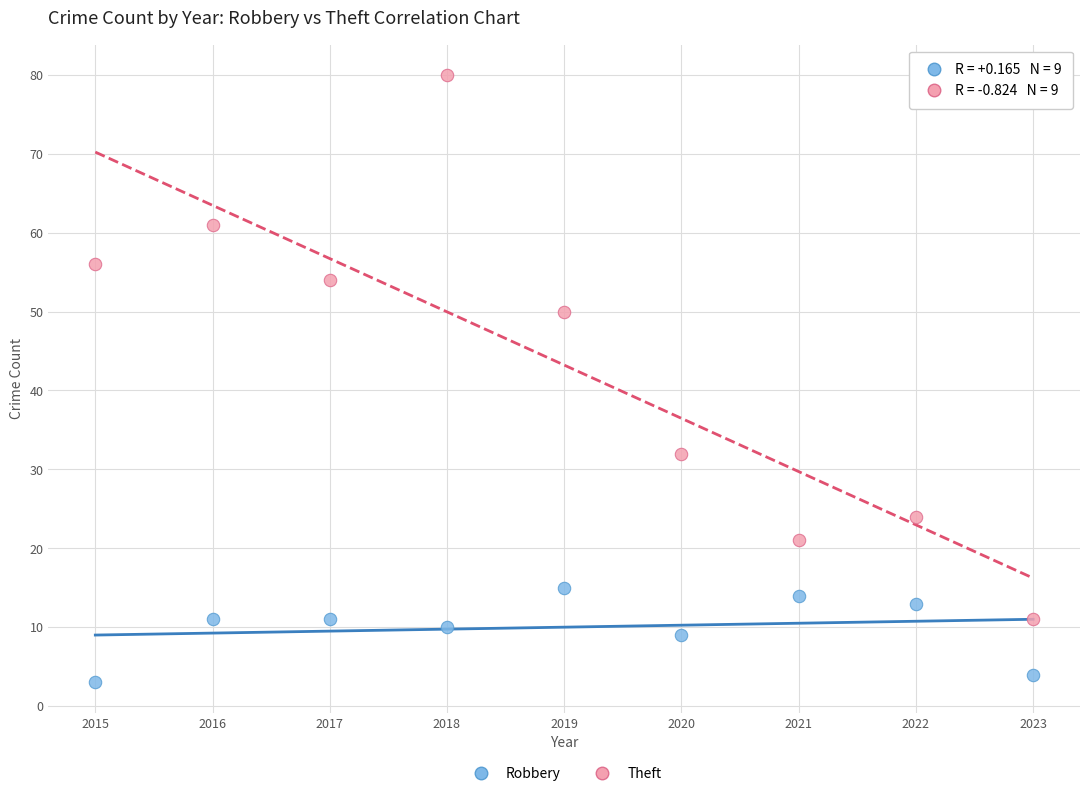

Which series has the widest spread of Y values?

Theft